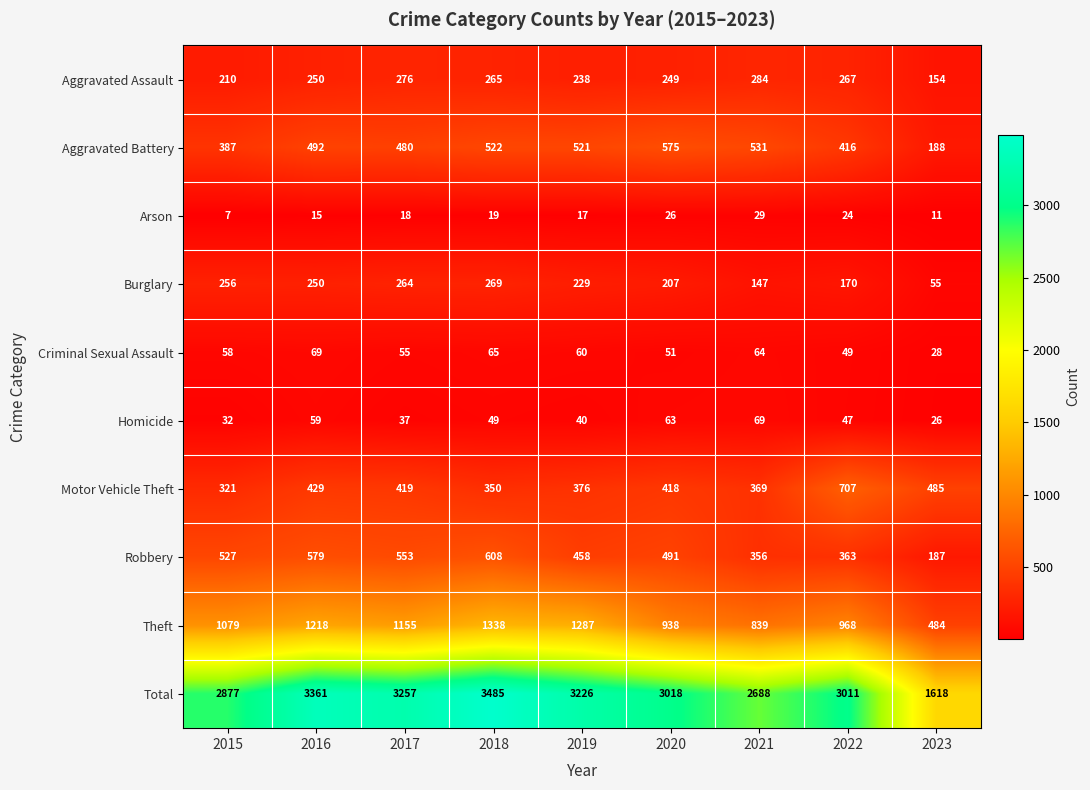

At how many categories does at least one series exceed 1875?

8